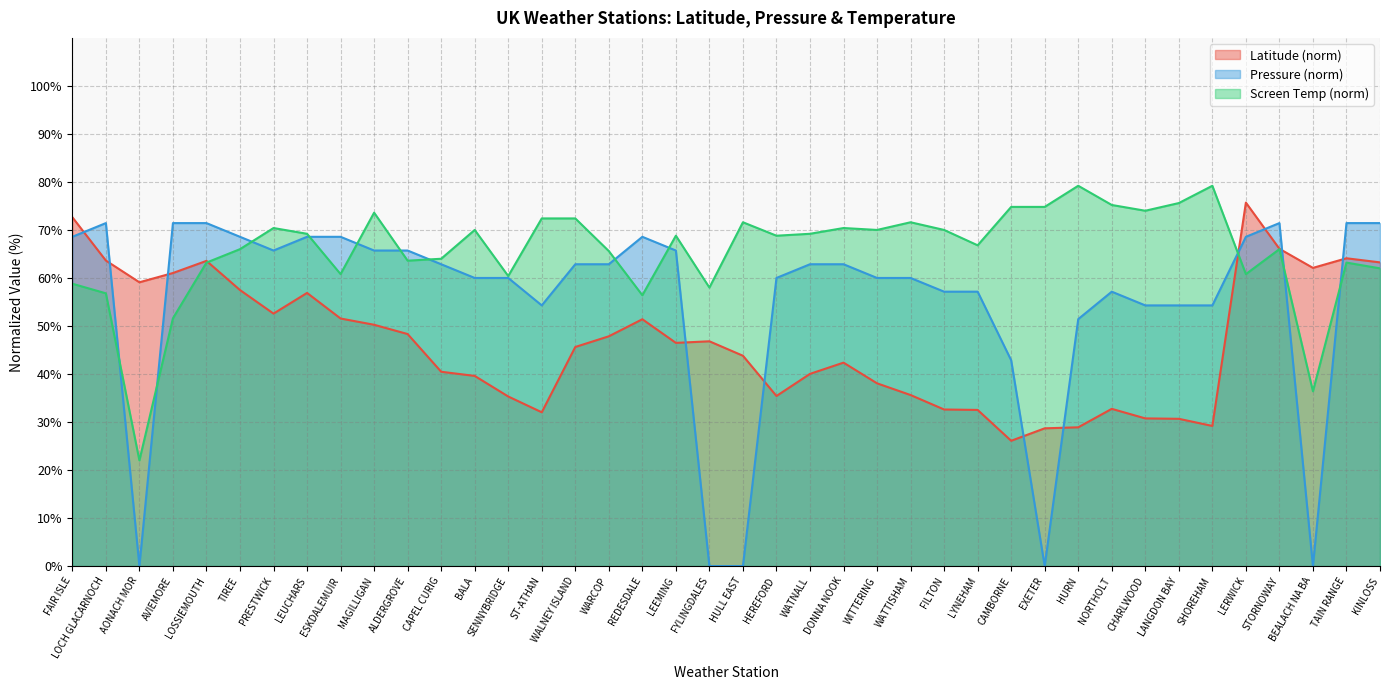

Which category has the highest value across all series?

HURN